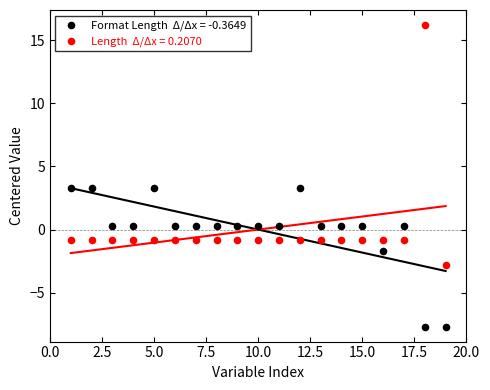

Across all data points, what is the range of X values (max minus min)?

18.0